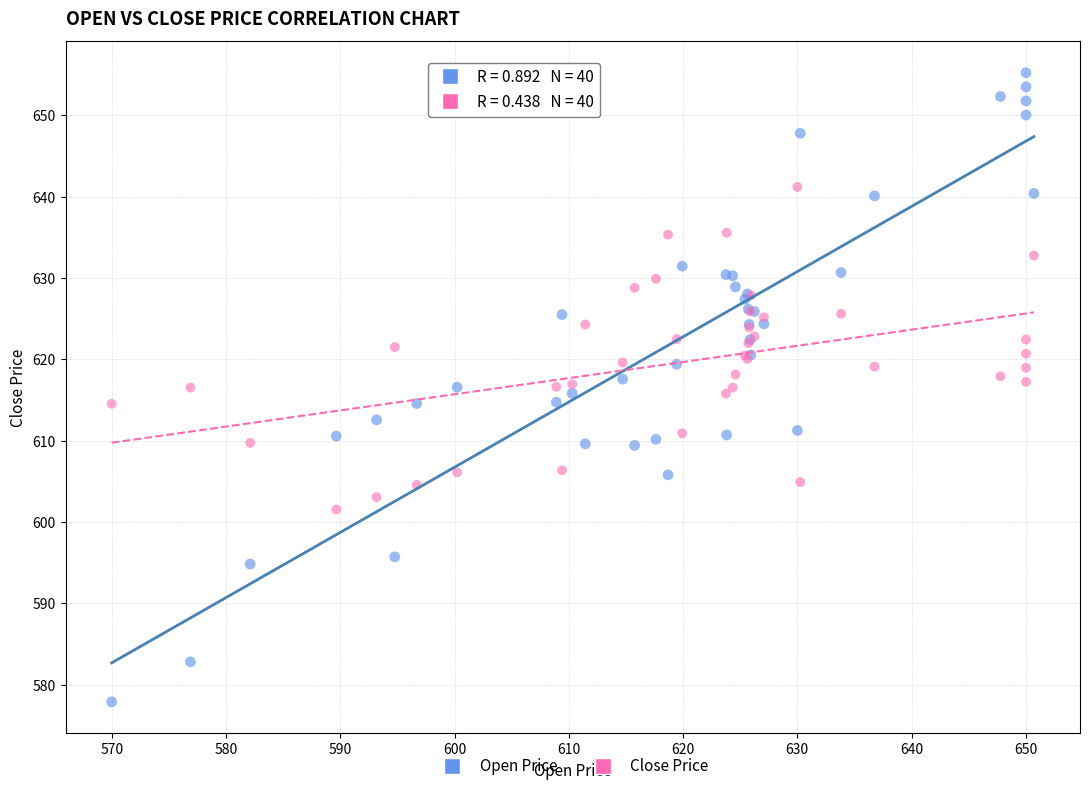

Which series contains the lowest Y value?

Open Price